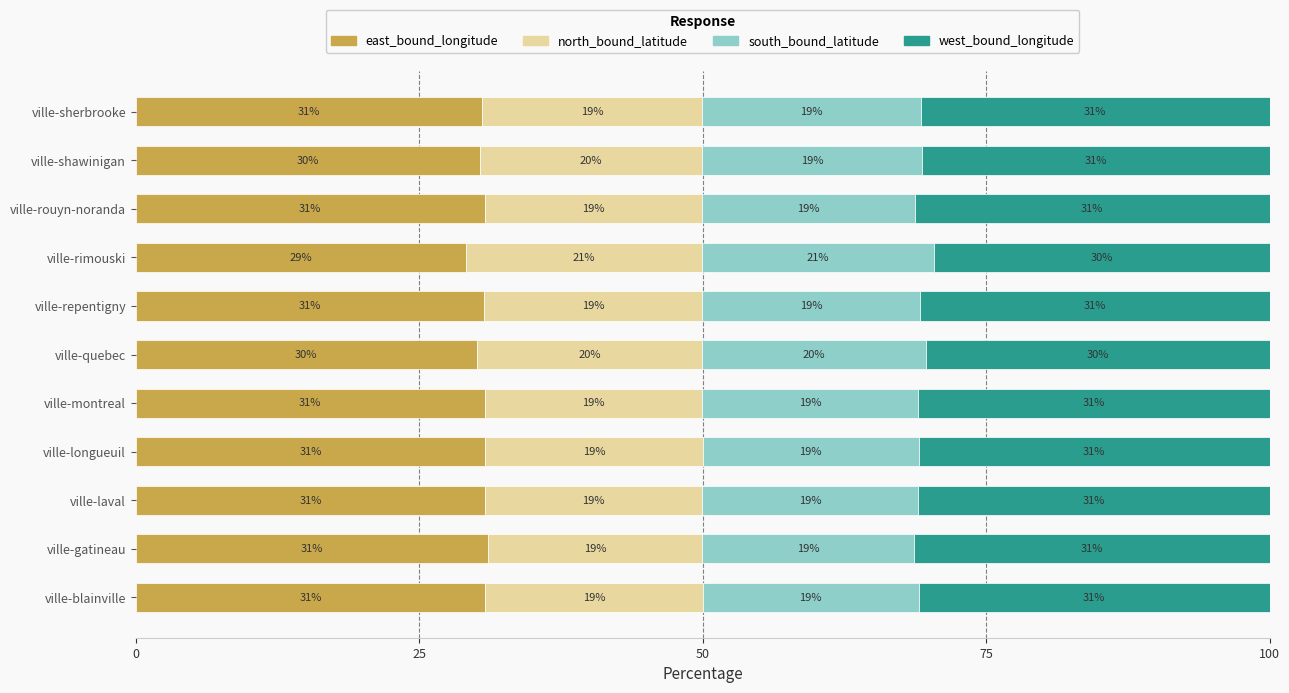

What is the approximate value of east_bound_longitude at ville-sherbrooke?

30.6